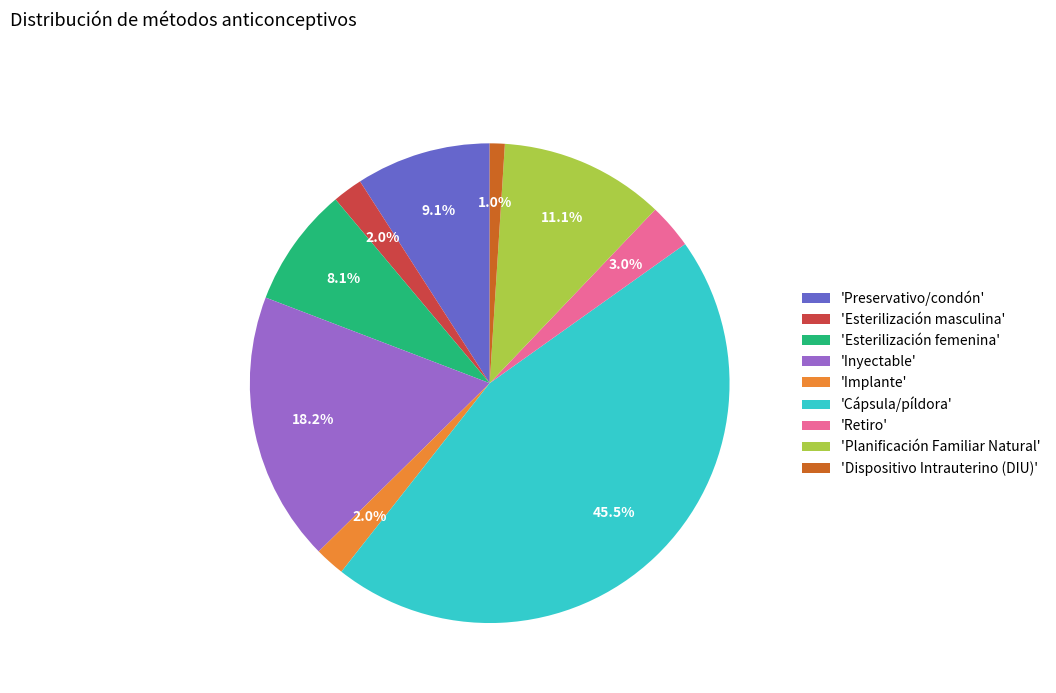

What percentage is NOT represented by 'Retiro'?

97.0%